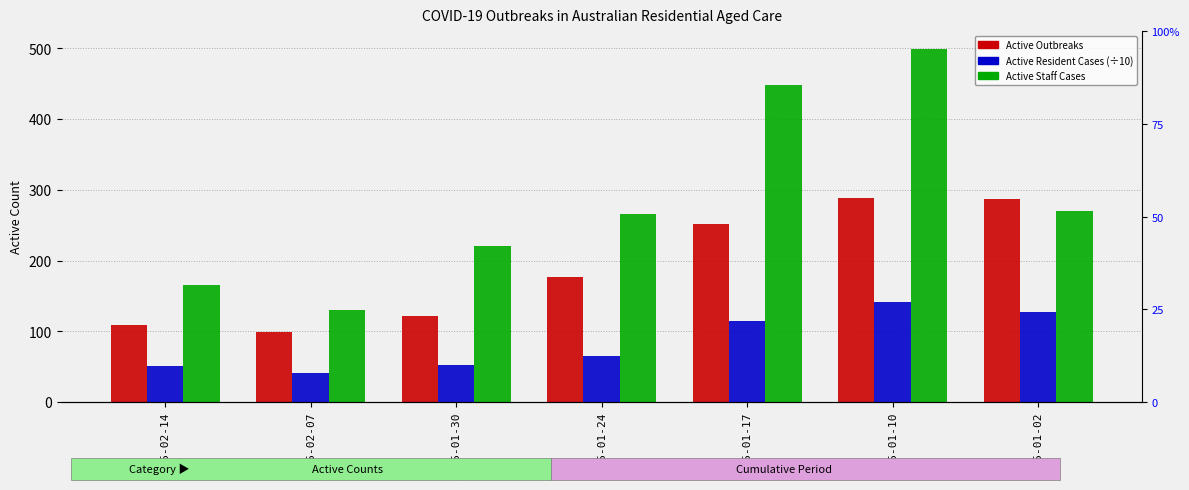

What is the difference between the maximum and second lowest values in the Active Outbreaks series?

180.0